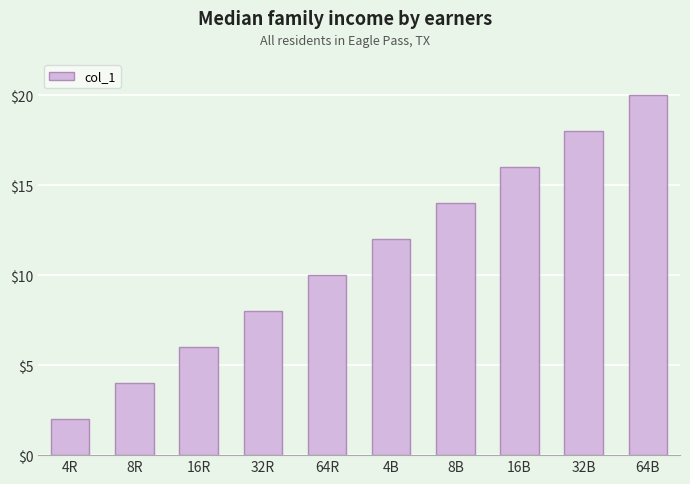

What is the approximate value at 64R, to the nearest 5?

10